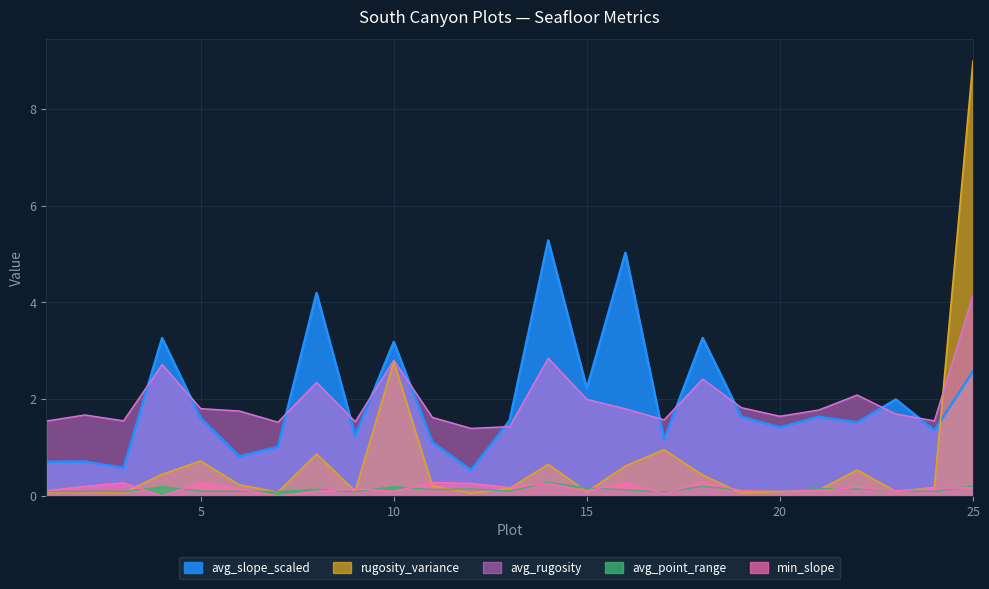

What is the difference between the avg_rugosity values at 25 and 2?

2.5